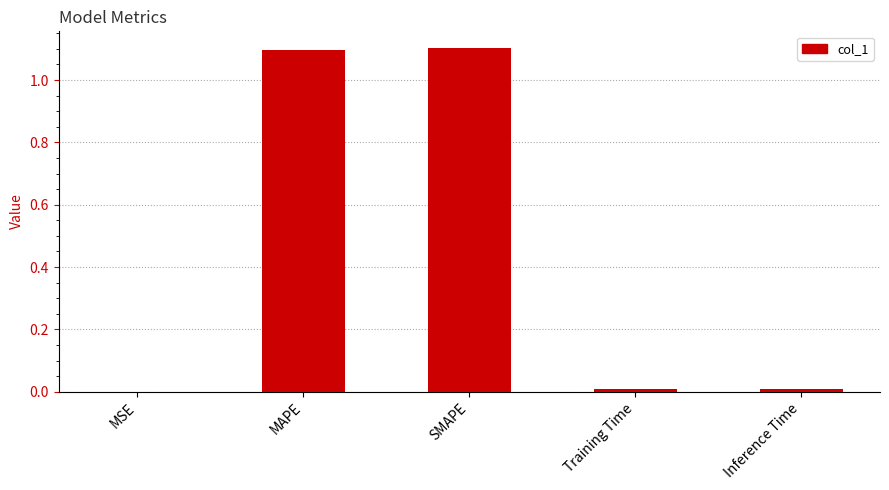

What is the greatest value displayed?

1.1